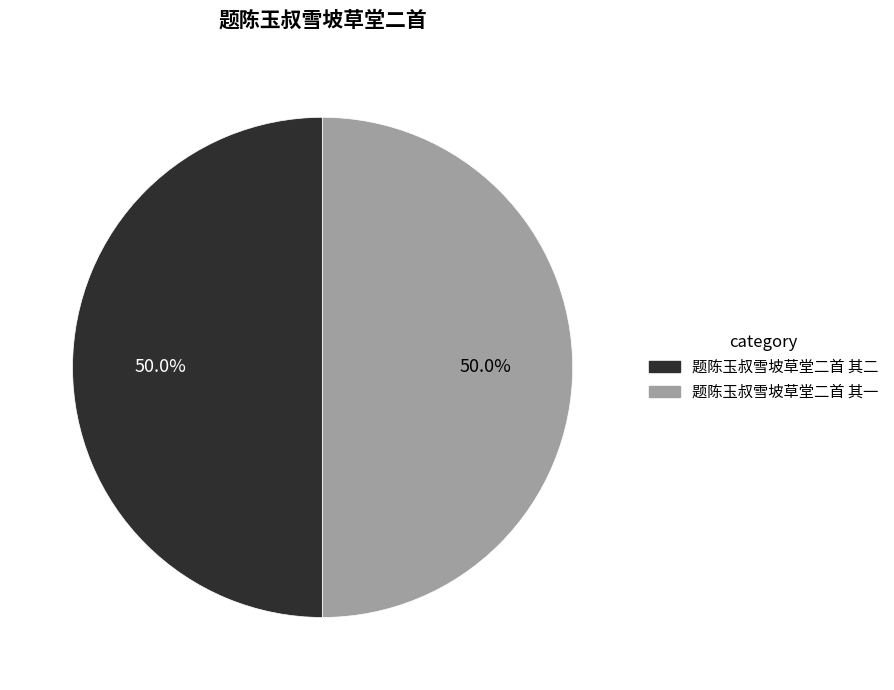

What percentage is NOT represented by 题陈玉叔雪坡草堂二首 其一?

50.0%